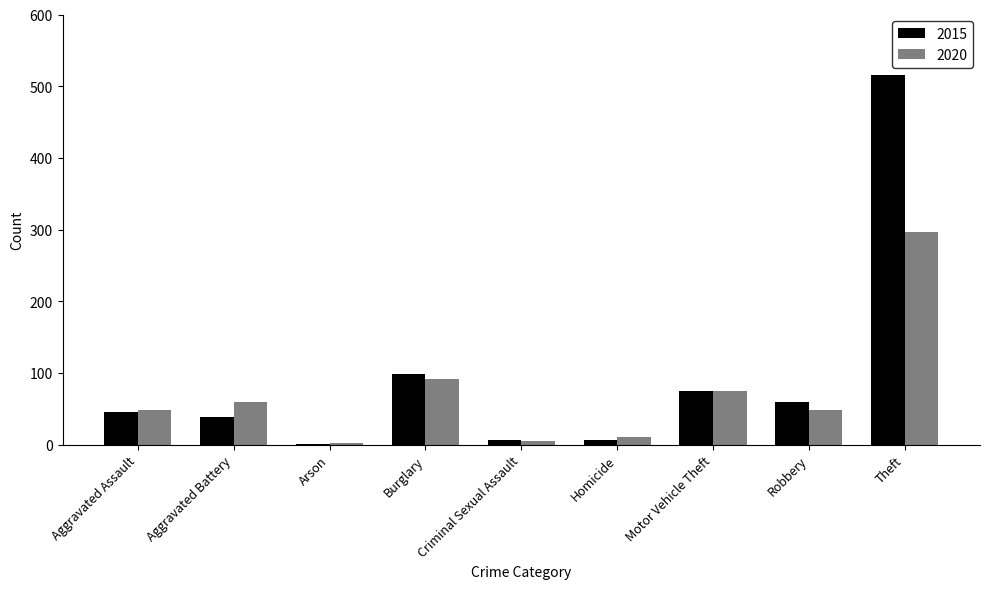

What is the total value across all series at Robbery?

107